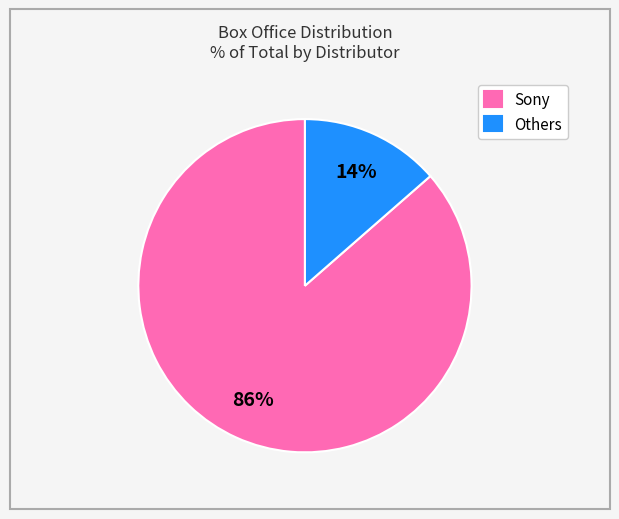

To the nearest percent, what is the average slice percentage?

50%